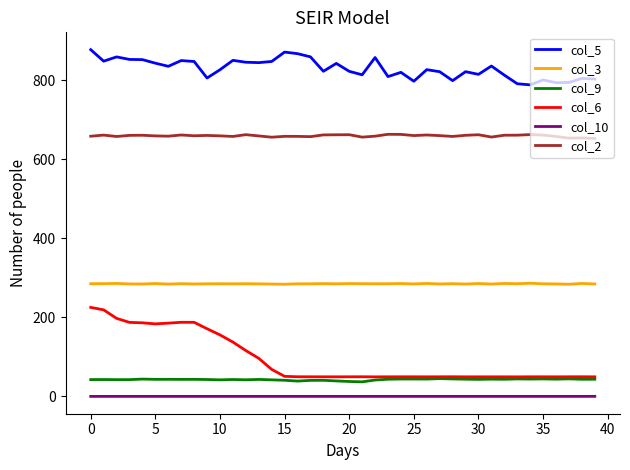

How many lines are shown in the chart?

6